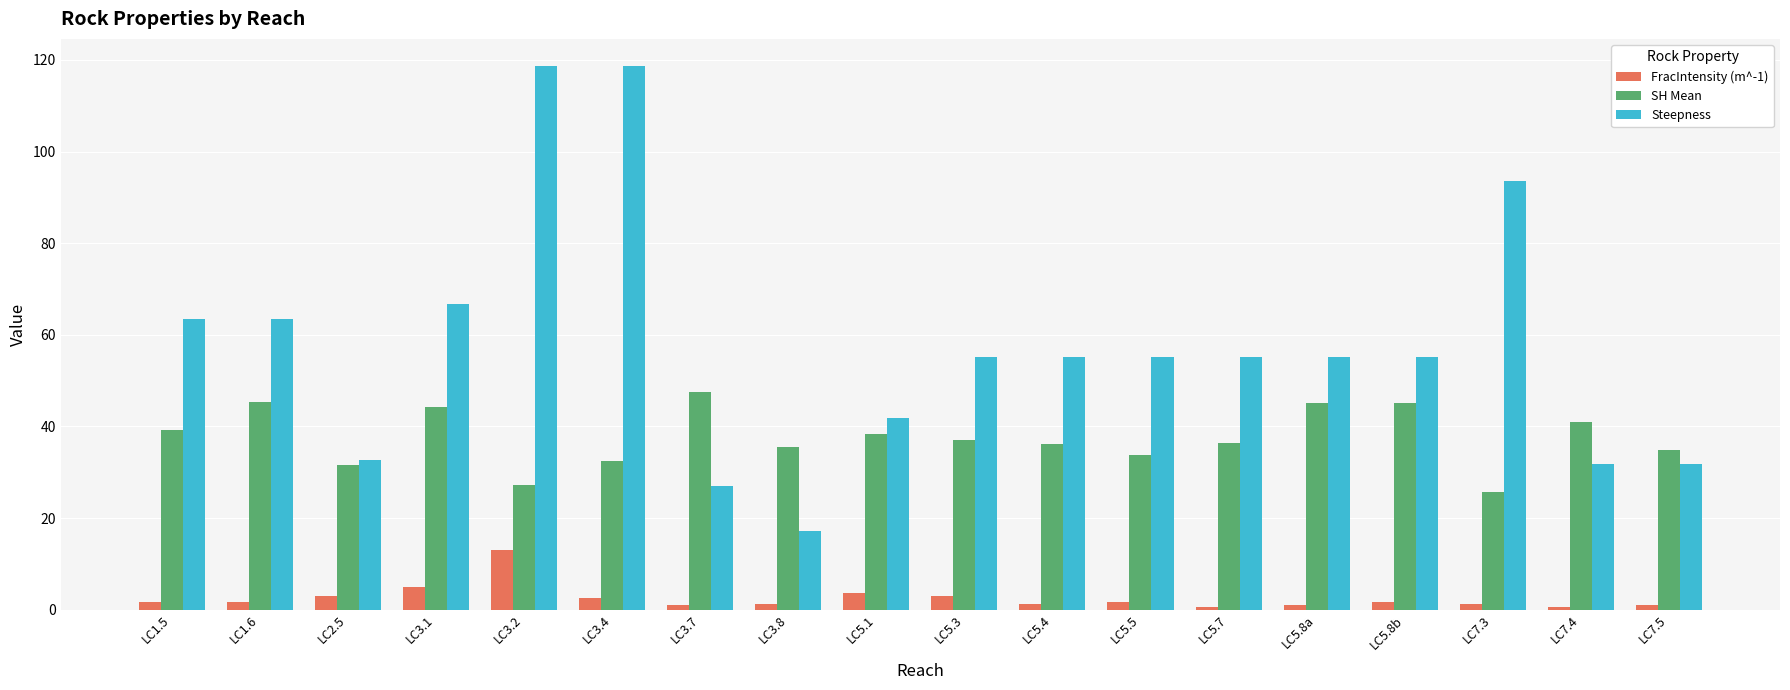

At which label is Steepness closest to 67?

LC3.1